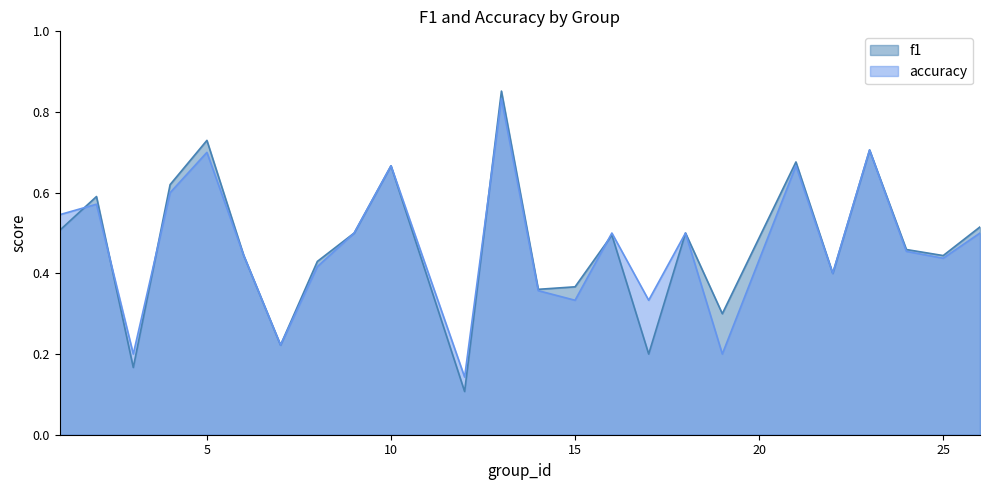

How many interior local peaks does the accuracy series have?

8